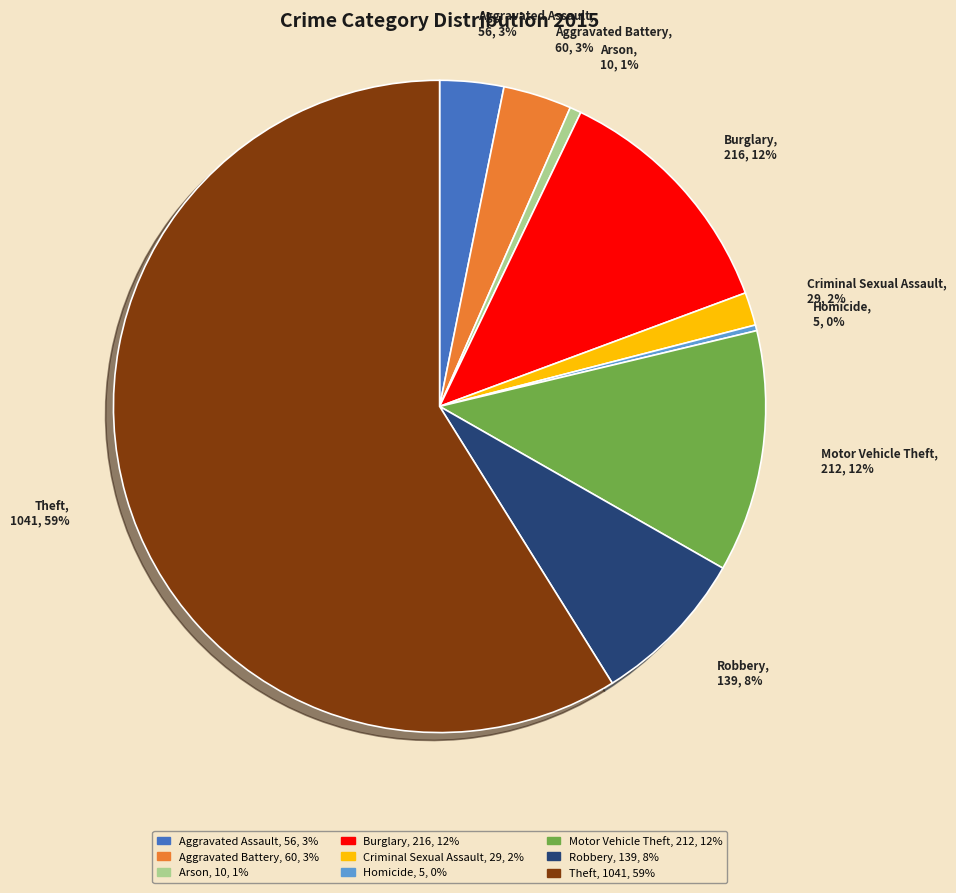

To the nearest percent, what portion does Theft represent?

59%